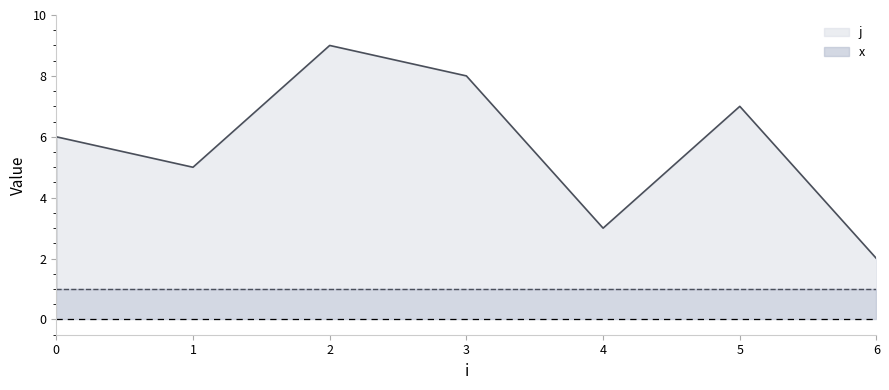

What is the approximate value at 4?

3